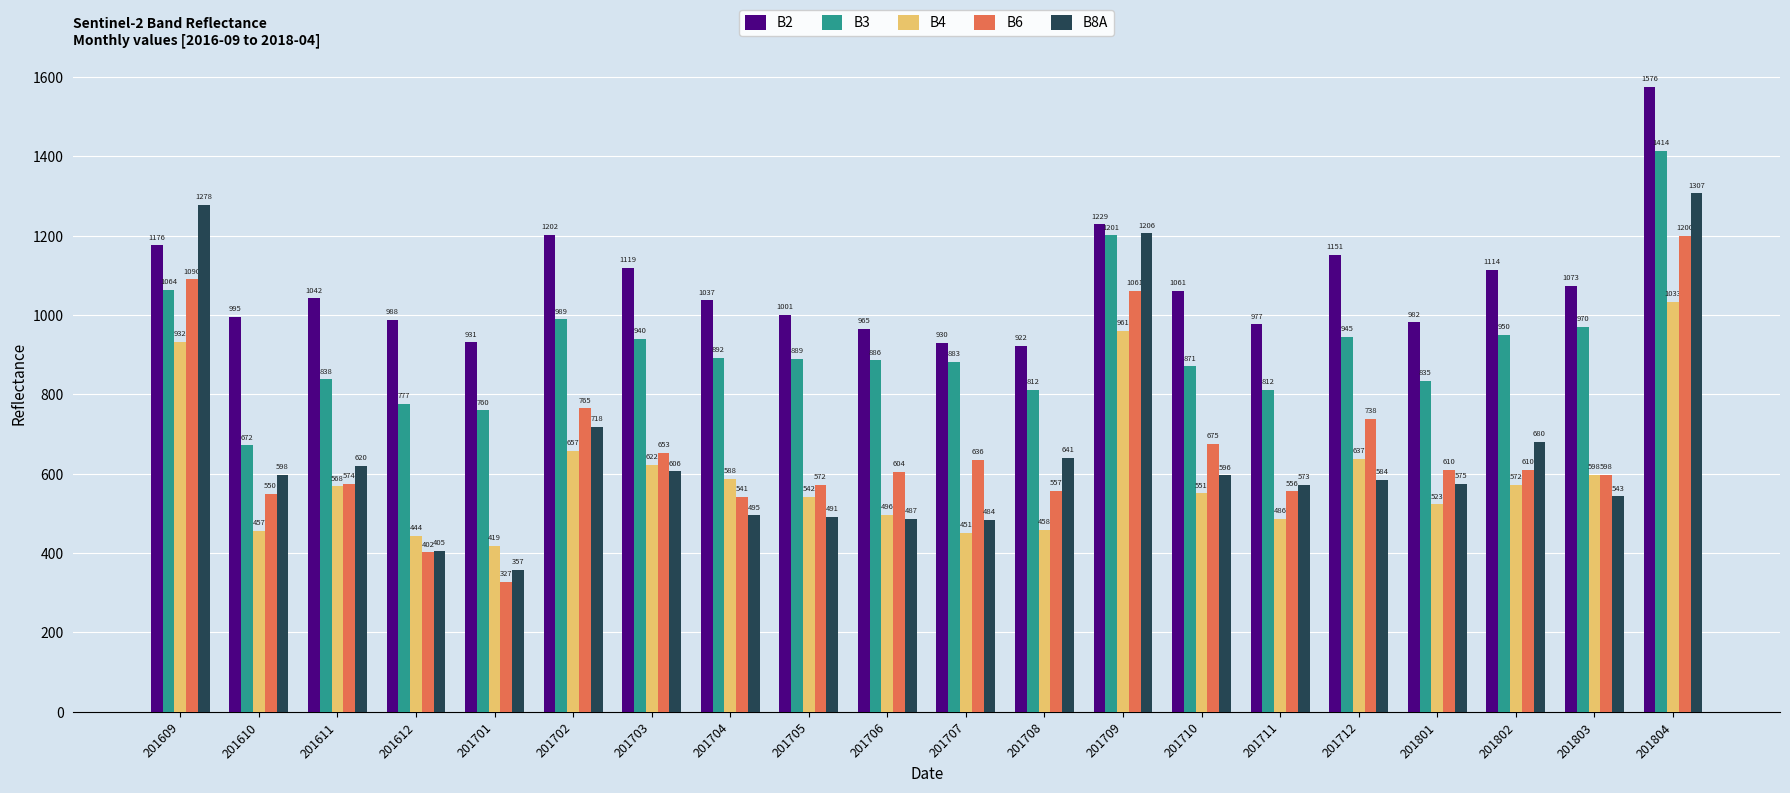

What is the value of the B4 bar at the 6th from the left?

657